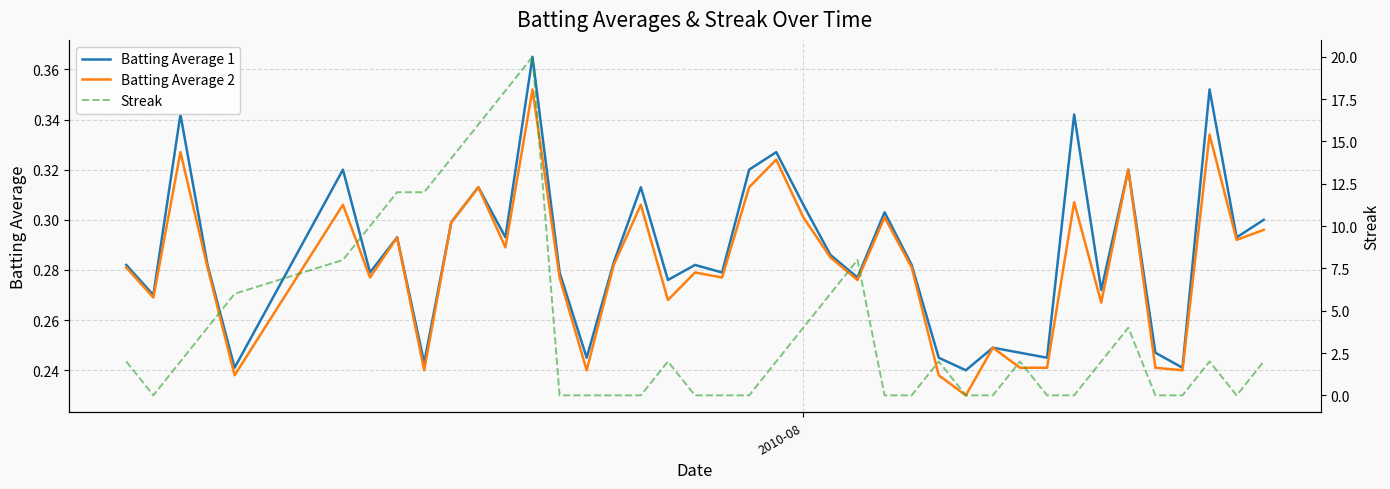

Which series has the widest spread of values?

Streak